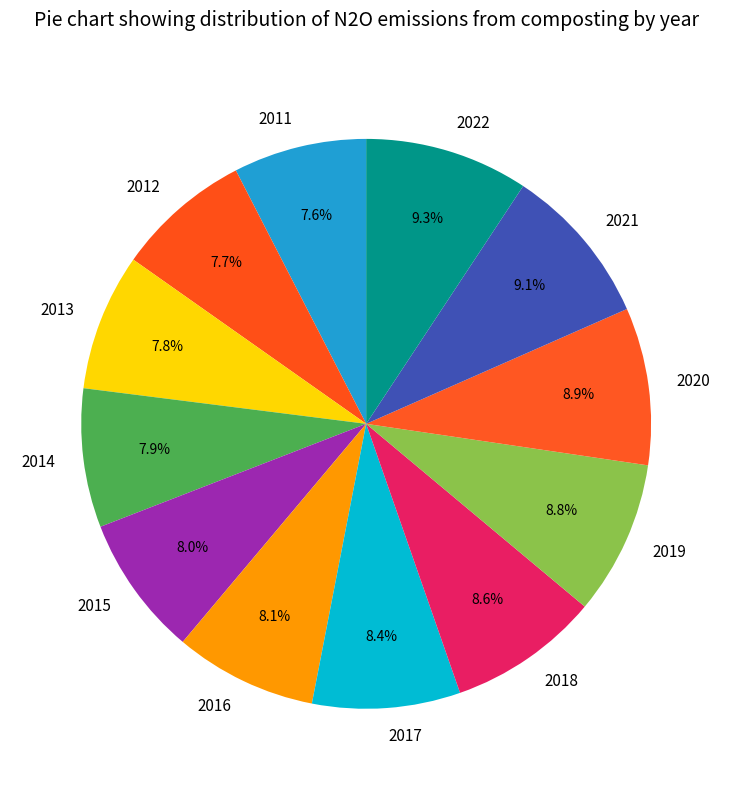

To the nearest percent, what is the combined percentage of 2020 and 2011?

16%